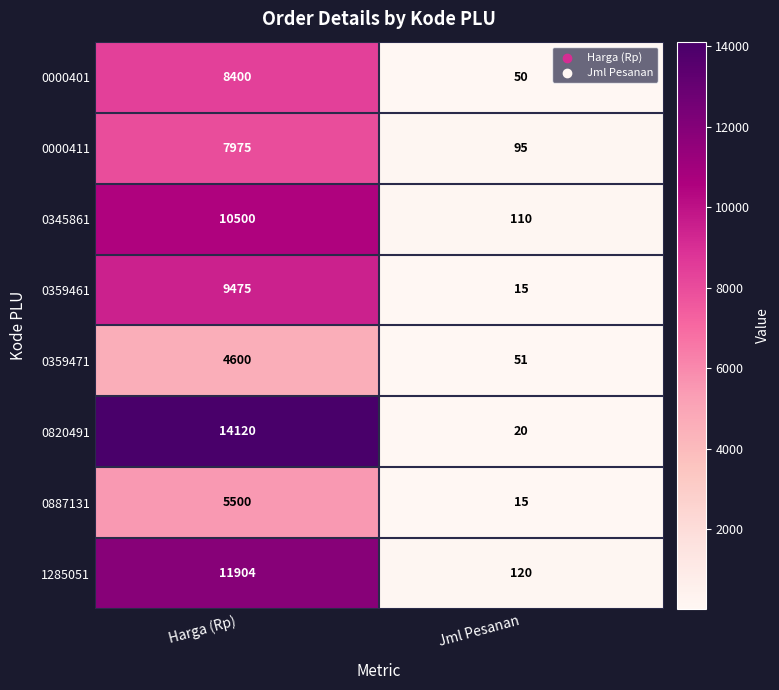

At how many categories does at least one series exceed 9851?

1